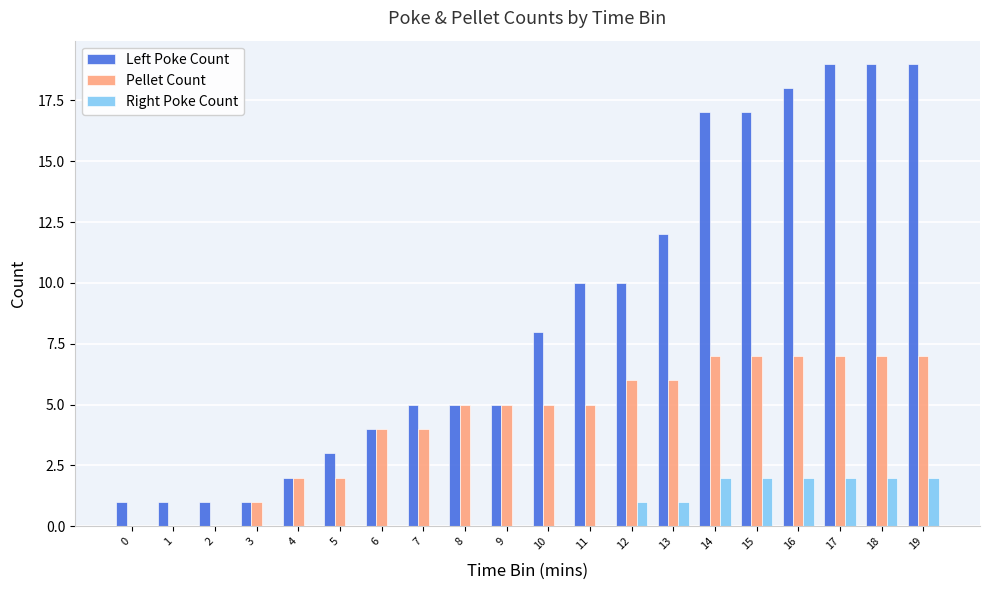

What is the total value across all series at 5?

5